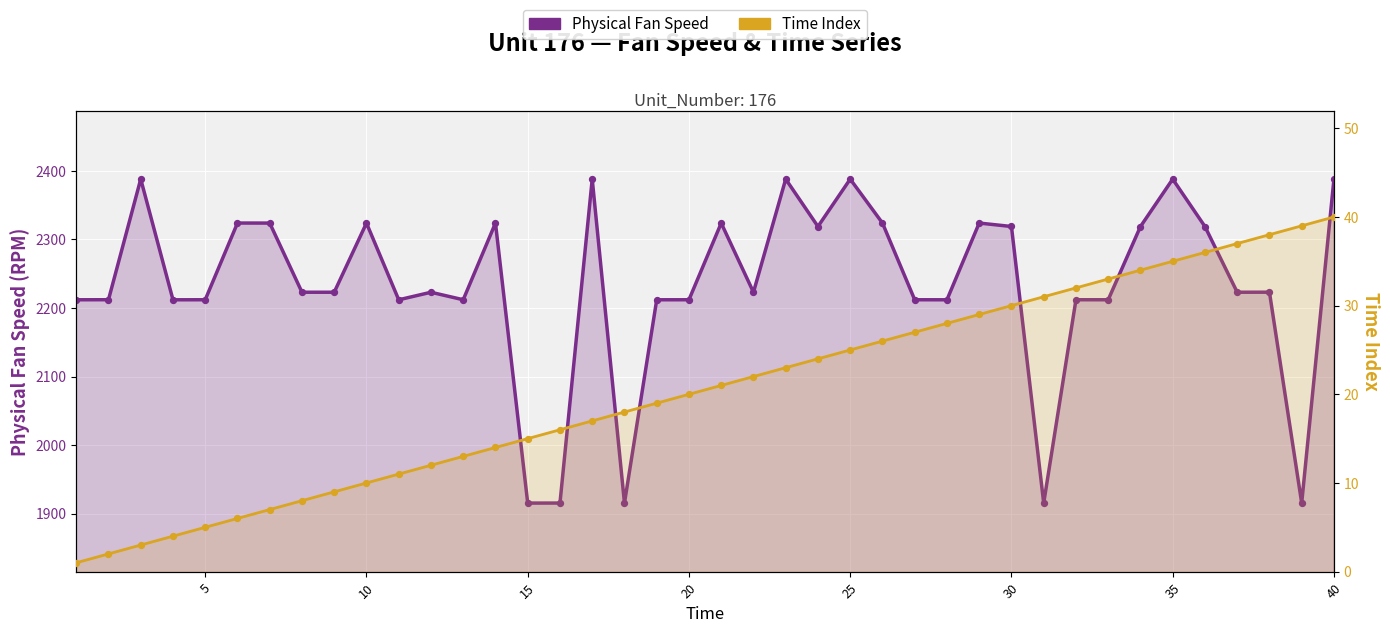

Is the value of Time Index at 35 greater than the value of Physical Fan Speed at 11?

No